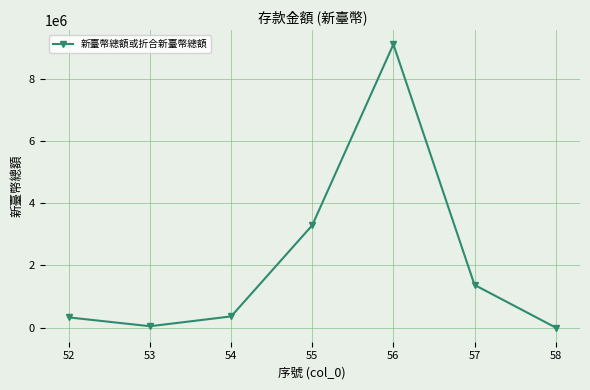

True or false: the data shows 1371654 at 57.

True